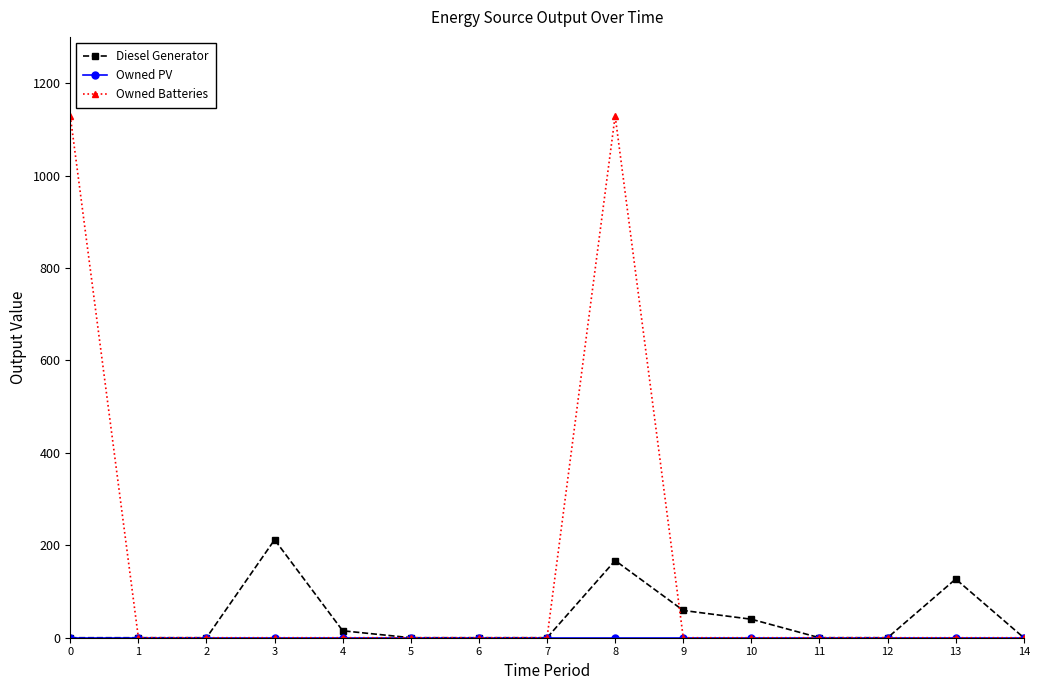

How many data points in Diesel Generator are above 0?

6